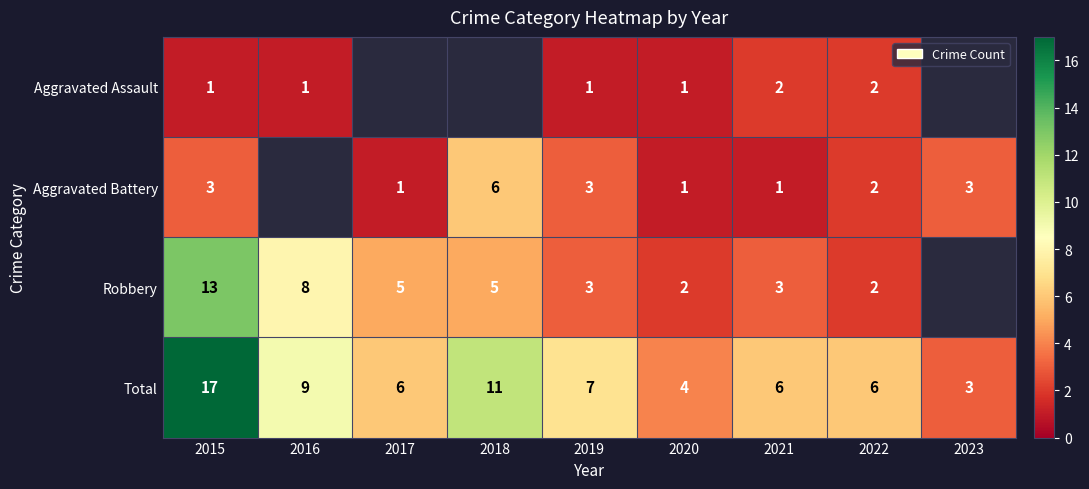

At which label is Total closest to 10?

2016